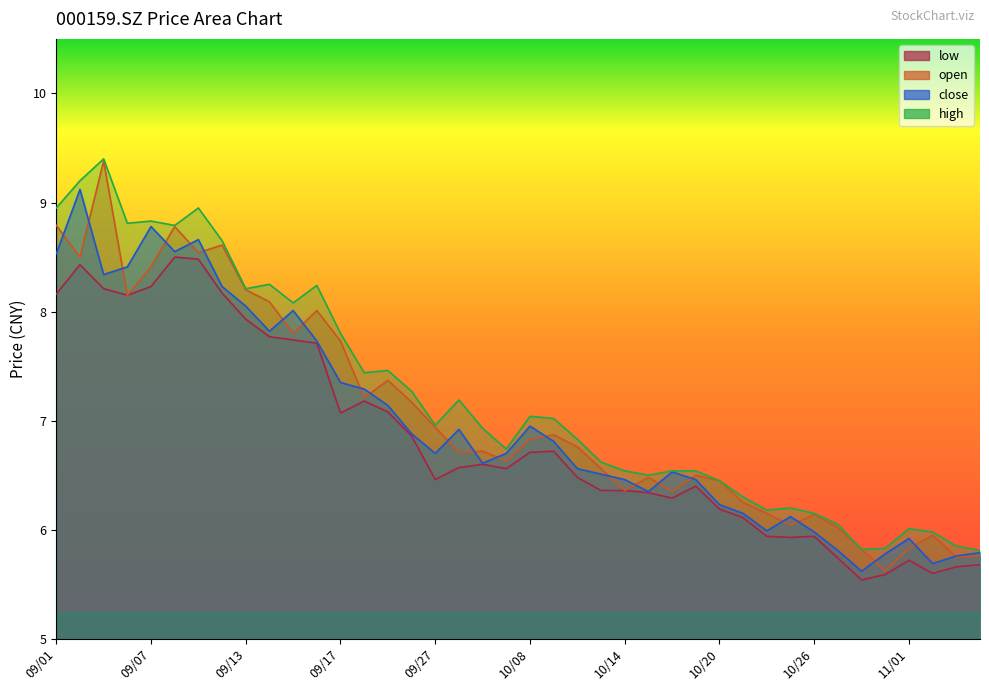

Reading left to right, what are all the values shown in this chart?

close: 8.5	9.1	8.3	8.4	8.8	8.6	8.7	8.2	8.1	7.8	8.0	7.7	7.3	7.3	7.1	6.9	6.7	6.9	6.6	6.7	7.0	6.8	6.6	6.5	6.5	6.3	6.5	6.5	6.2	6.2	6.0	6.1	6.0	5.8	5.6	5.8	5.9	5.7	5.8	5.8
open: 8.8	8.5	9.4	8.2	8.4	8.8	8.5	8.6	8.2	8.1	7.8	8.0	7.7	7.2	7.4	7.2	6.9	6.7	6.7	6.6	6.8	6.9	6.8	6.6	6.4	6.5	6.3	6.5	6.5	6.2	6.2	6.0	6.1	6.0	5.8	5.6	5.8	6.0	5.8	5.8
high: 8.9	9.2	9.4	8.8	8.8	8.8	8.9	8.7	8.2	8.2	8.1	8.2	7.8	7.4	7.5	7.3	7.0	7.2	6.9	6.7	7.0	7.0	6.8	6.6	6.5	6.5	6.5	6.5	6.5	6.3	6.2	6.2	6.2	6.0	5.8	5.8	6.0	6.0	5.8	5.8
low: 8.2	8.4	8.2	8.2	8.2	8.5	8.5	8.2	7.9	7.8	7.7	7.7	7.1	7.2	7.1	6.9	6.5	6.6	6.6	6.6	6.7	6.7	6.5	6.4	6.4	6.3	6.3	6.4	6.2	6.1	5.9	5.9	5.9	5.7	5.5	5.6	5.7	5.6	5.7	5.7